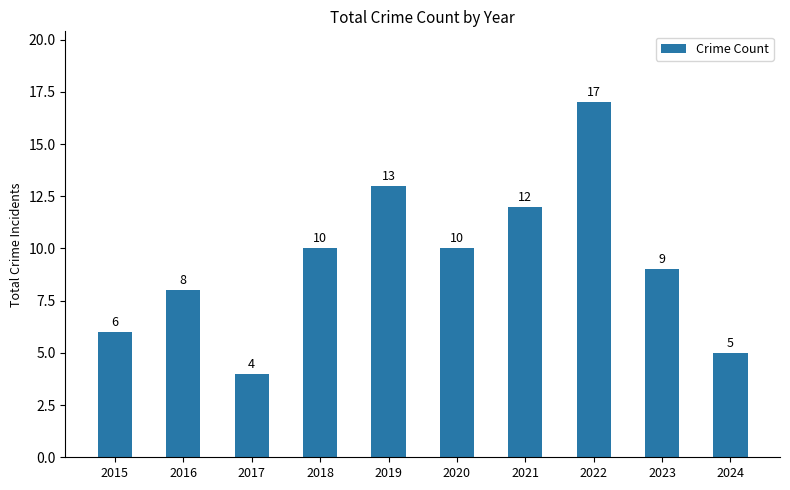

Reading left to right, extract all data points from this chart.

2015=6	2016=8	2017=4	2018=10	2019=13	2020=10	2021=12	2022=17	2023=9	2024=5